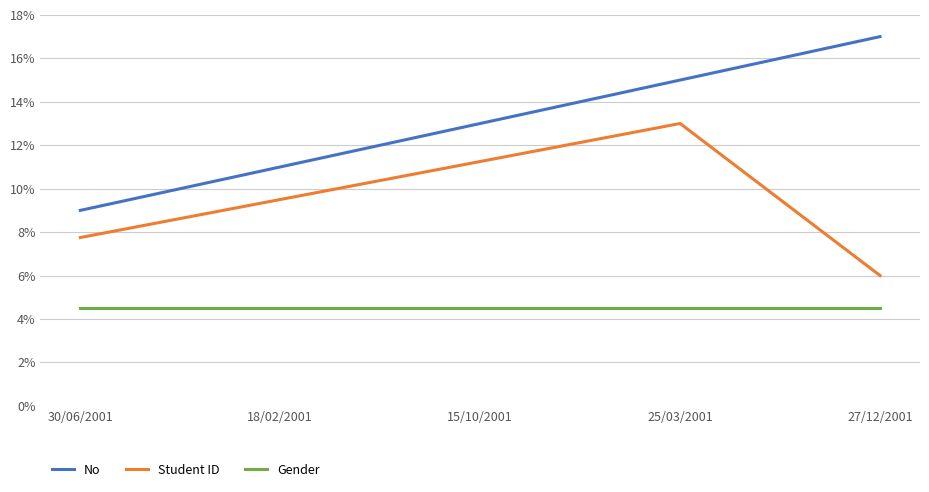

At which label is No closest to 0?

30/06/2001